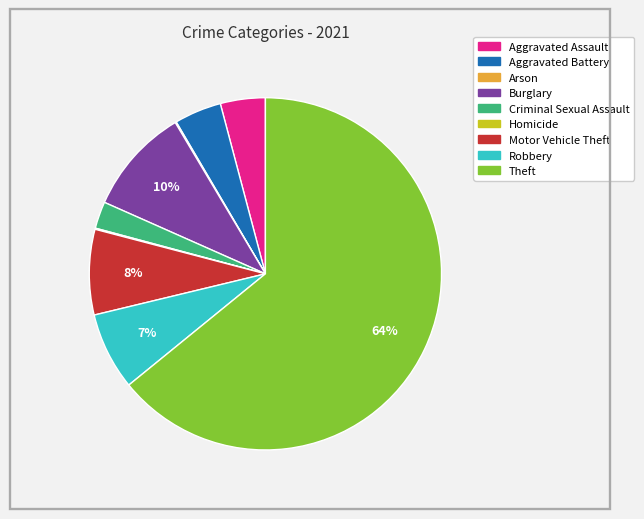

Is there any slice that represents more than half of the pie?

Yes